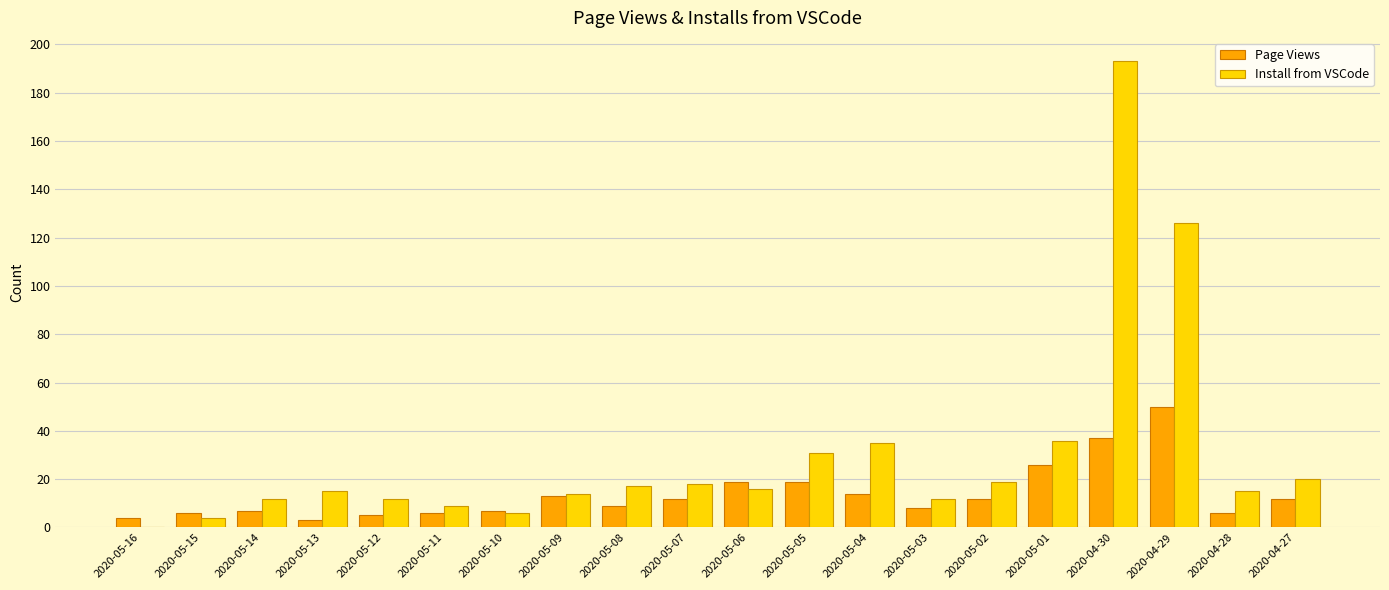

True or false: Install from VSCode has a value of 11 at 2020-05-02.

False